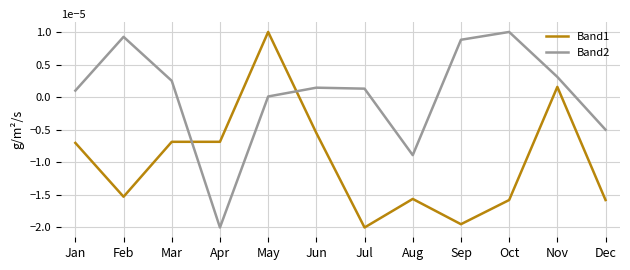

The value of Band2 at Mar is 0.0. True or false?

True